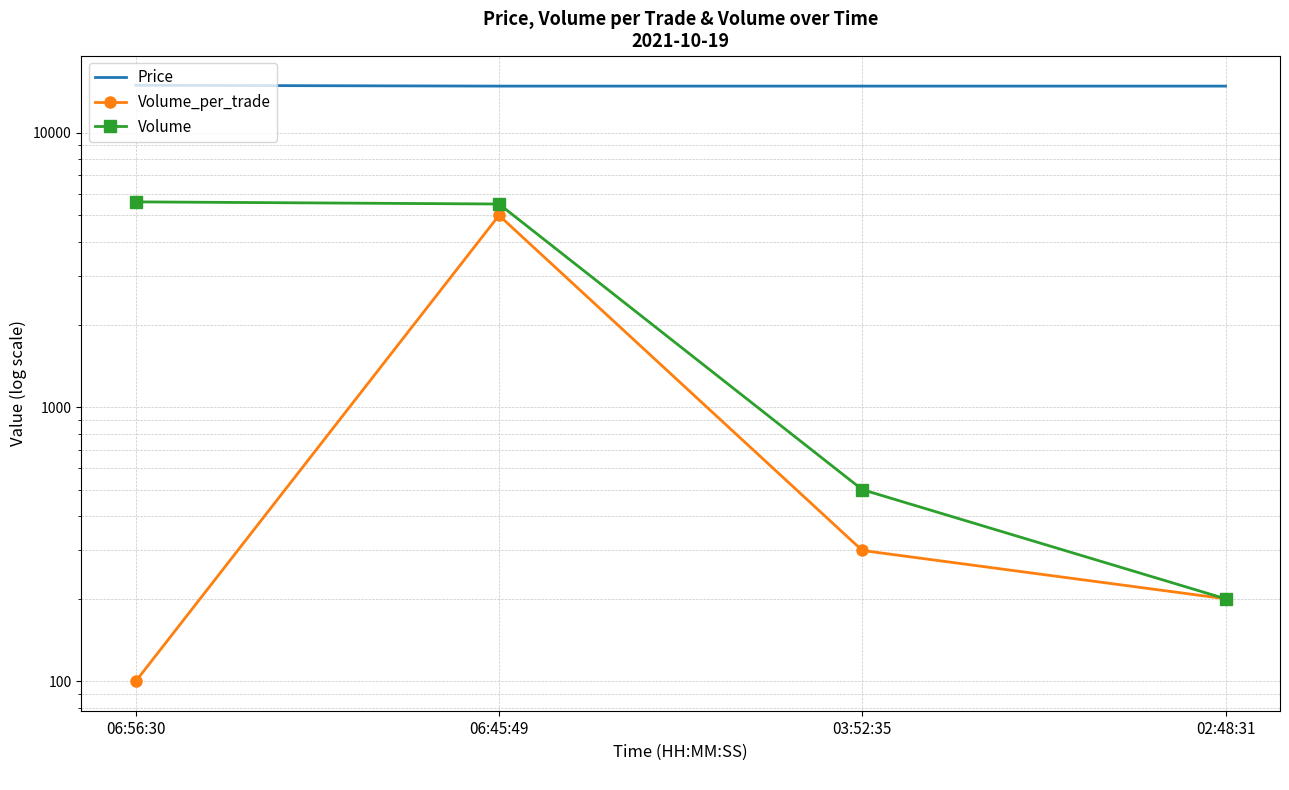

Does the chart have visible grid lines?

Yes